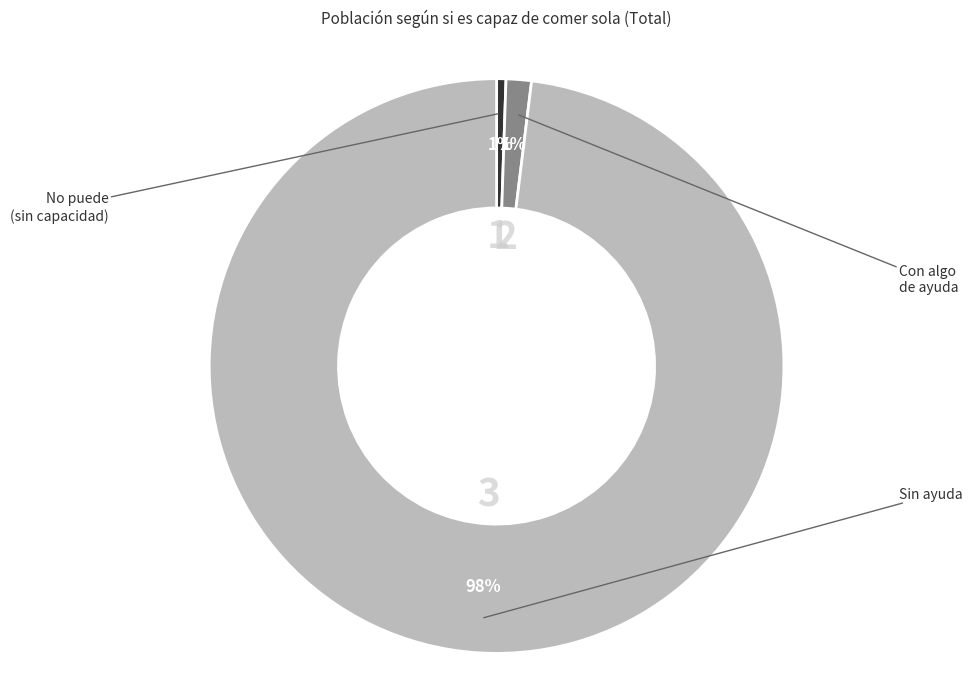

Does any single category account for the majority?

Yes